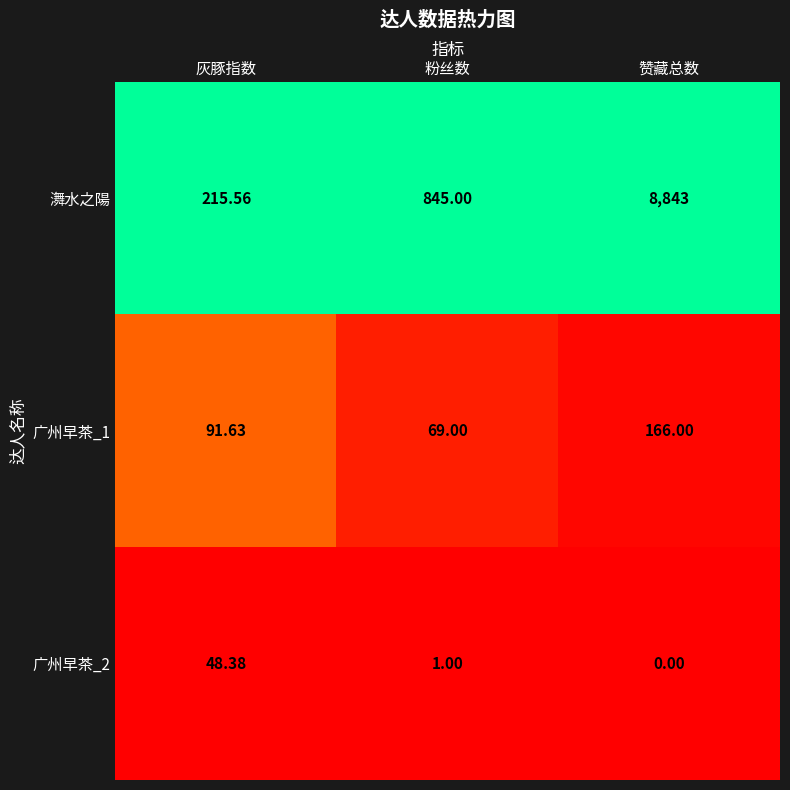

What is the total value across all series at 赞藏总数?

9009.0